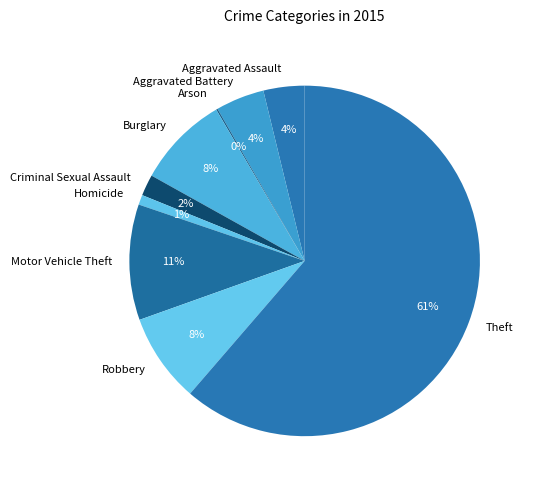

Combined, do Aggravated Battery and Burglary account for over 50%?

No